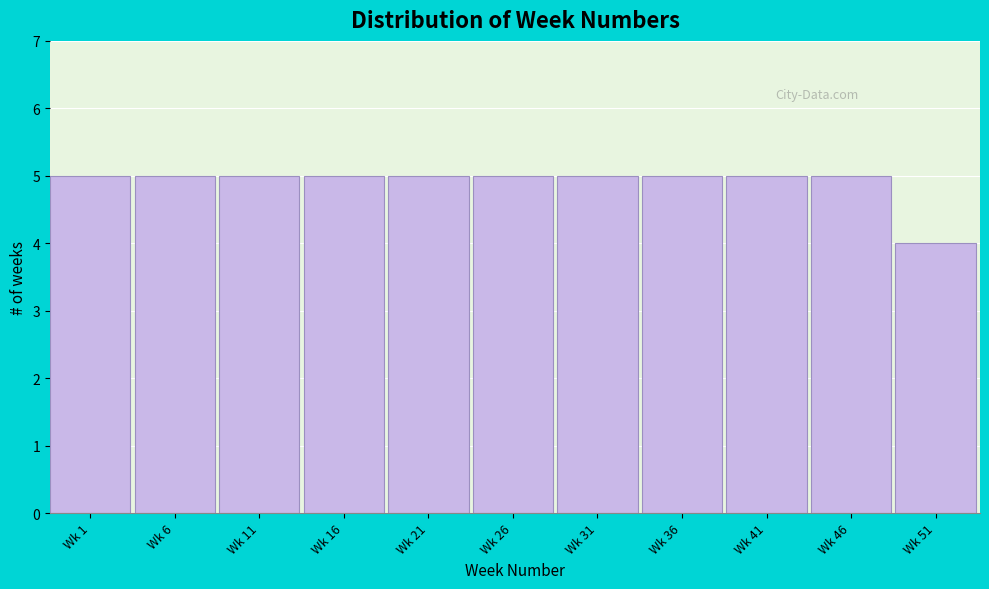

Reading left to right, transcribe all the data shown in this chart.

Wk 1=5	Wk 6=5	Wk 11=5	Wk 16=5	Wk 21=5	Wk 26=5	Wk 31=5	Wk 36=5	Wk 41=5	Wk 46=5	Wk 51=4